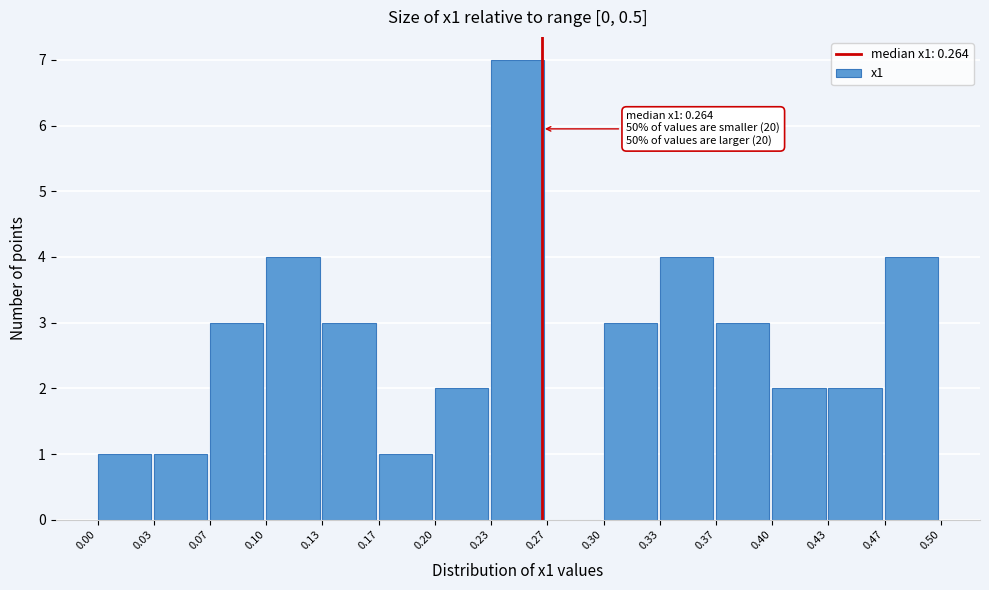

Over which range of the x-axis is the bar tallest?

0.23 to 0.27